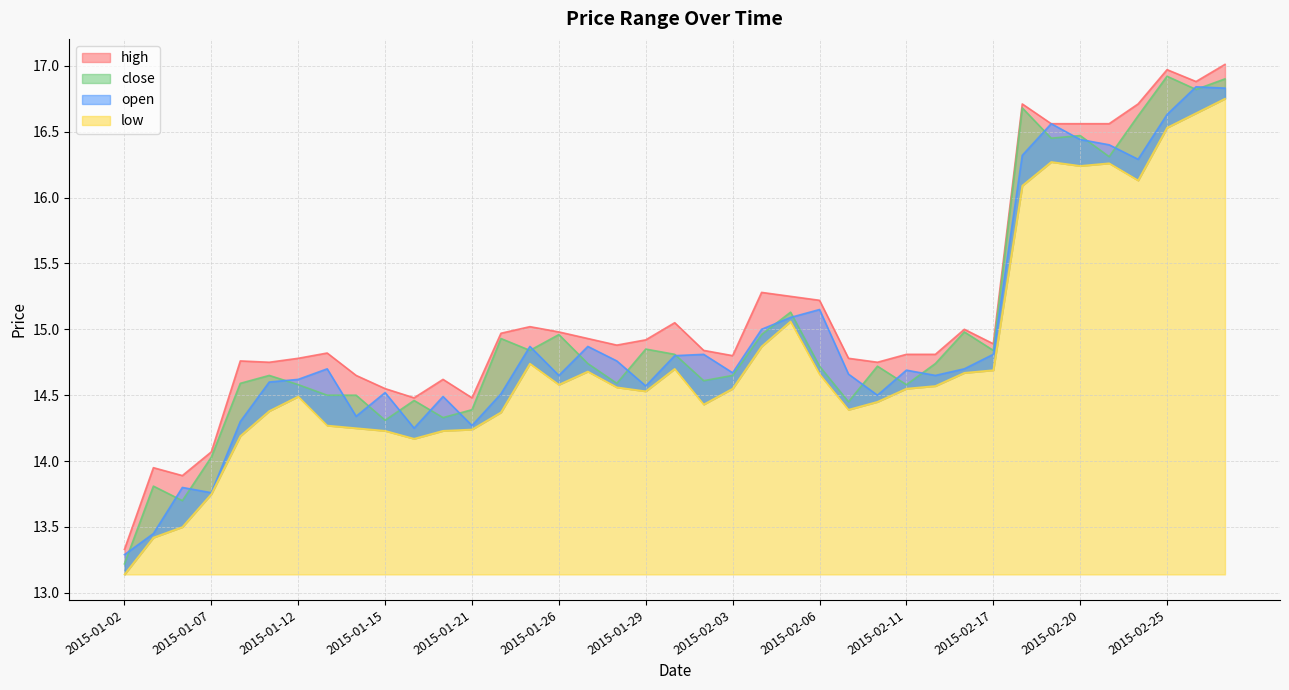

How many data points in low are above 14?

35